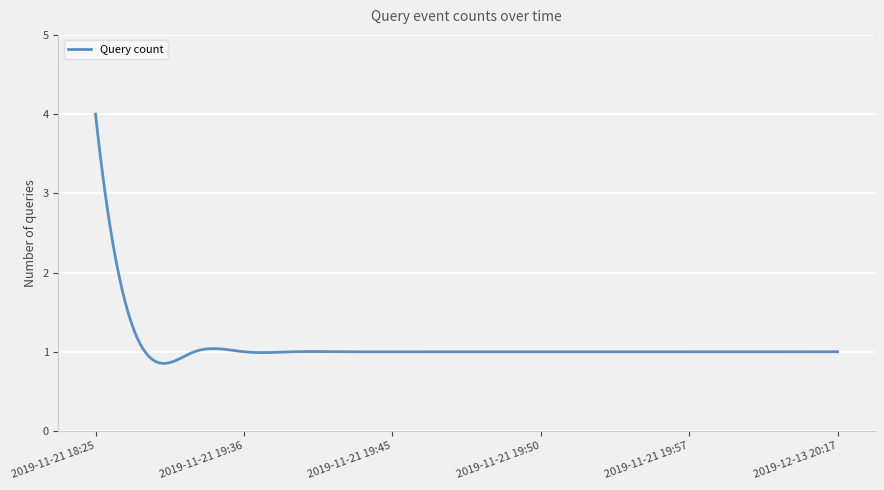

What is the greatest value displayed?

4.0